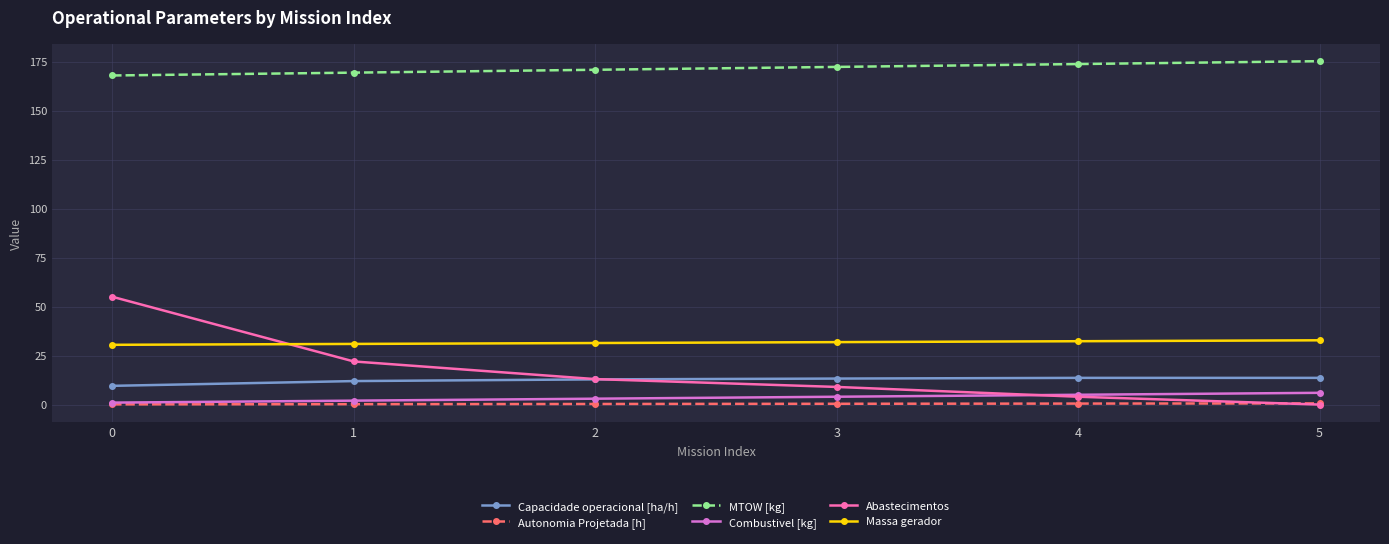

Which series changed the most between 3 and 4?

Abastecimentos